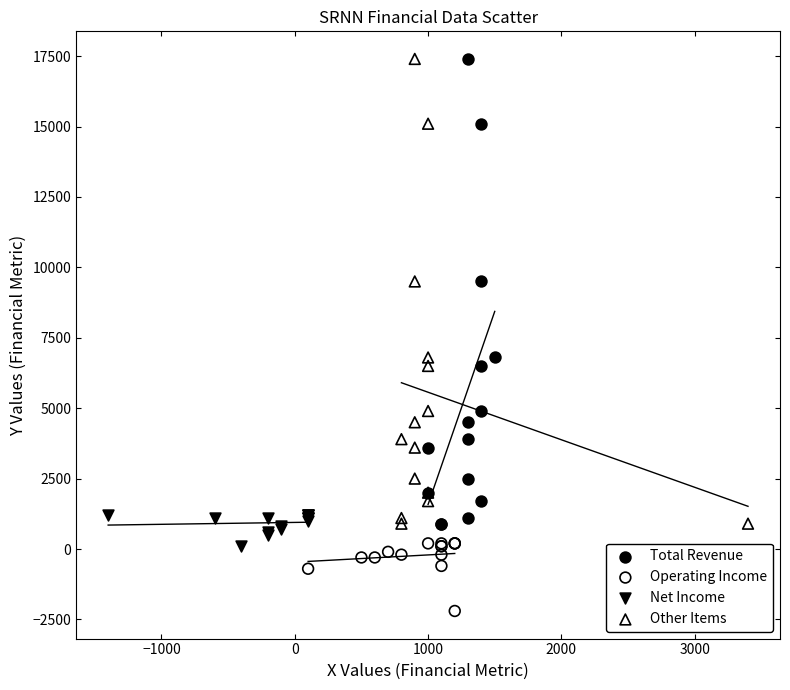

Which series contains the lowest Y value?

Operating Income